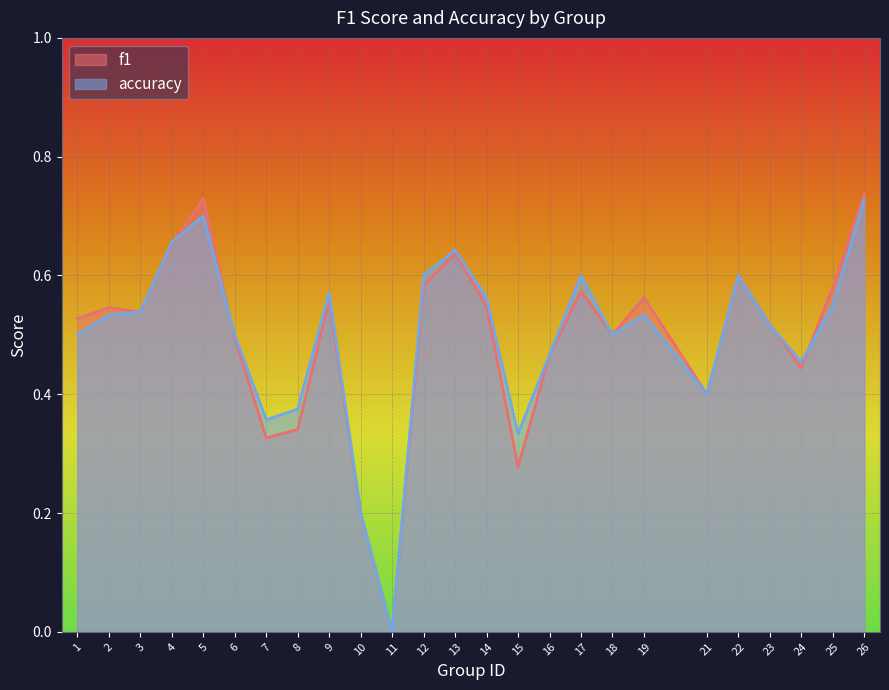

Is the value of f1 at 7 greater than the value of accuracy at 6?

No